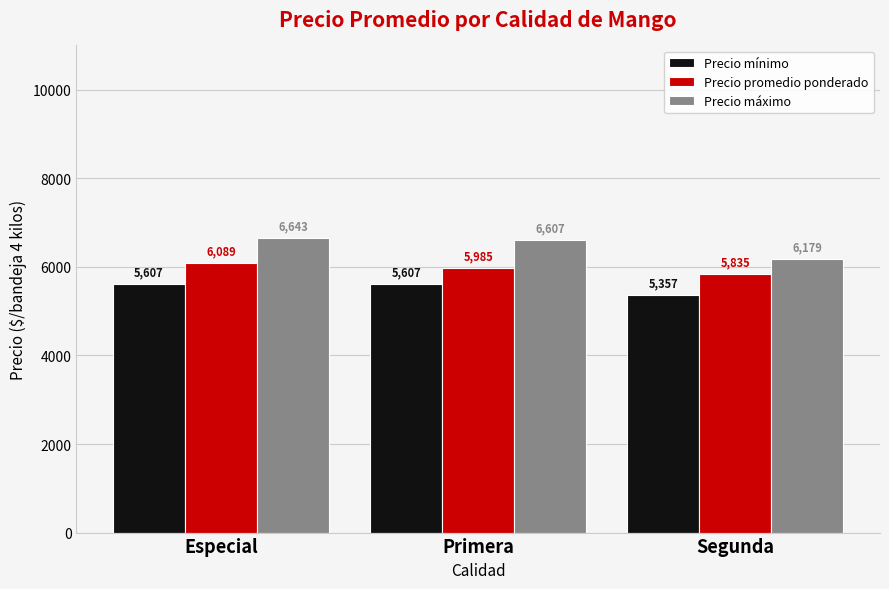

What is the approximate value of Precio máximo at Primera, to the nearest 50?

6600